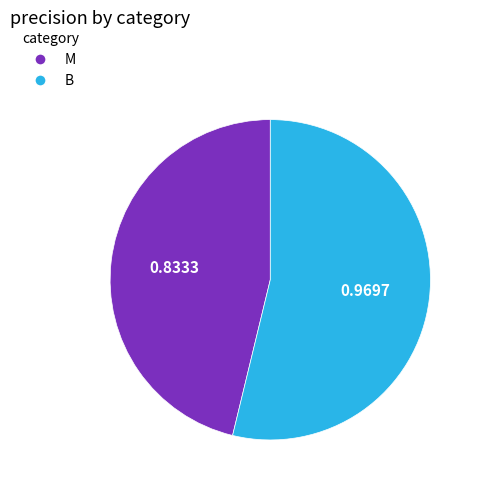

Do M and B together represent more than half of the pie?

Yes